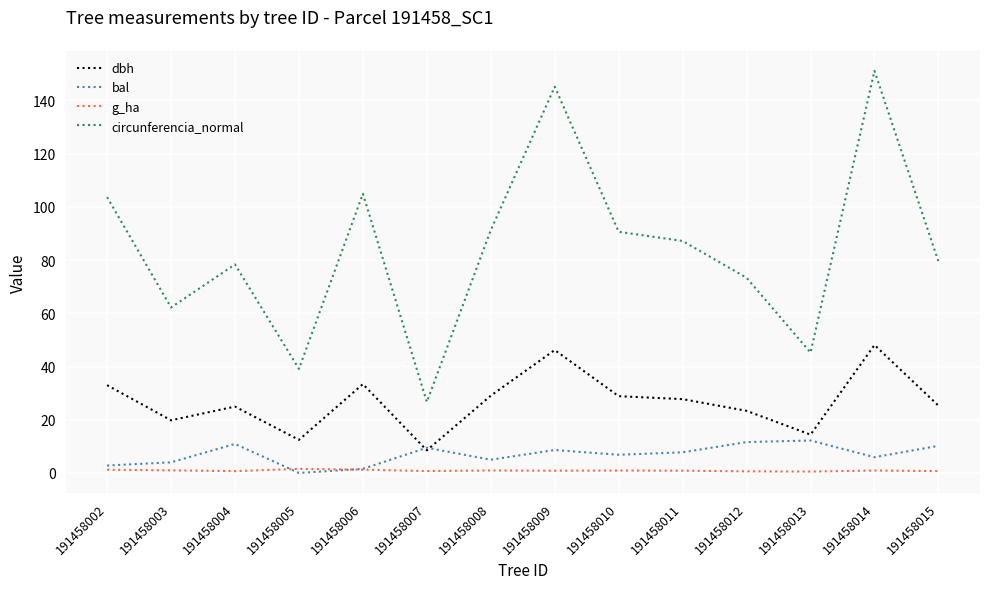

How many lines are shown in the chart?

4